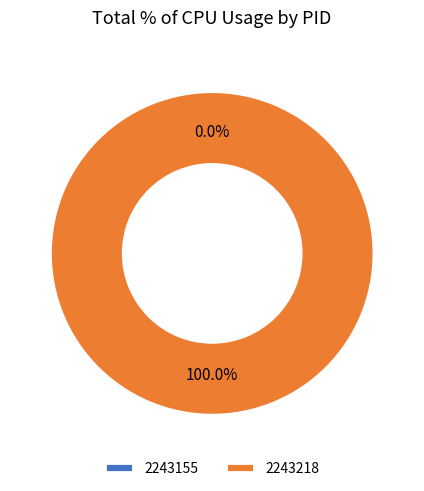

Count the number of slices in the pie.

2